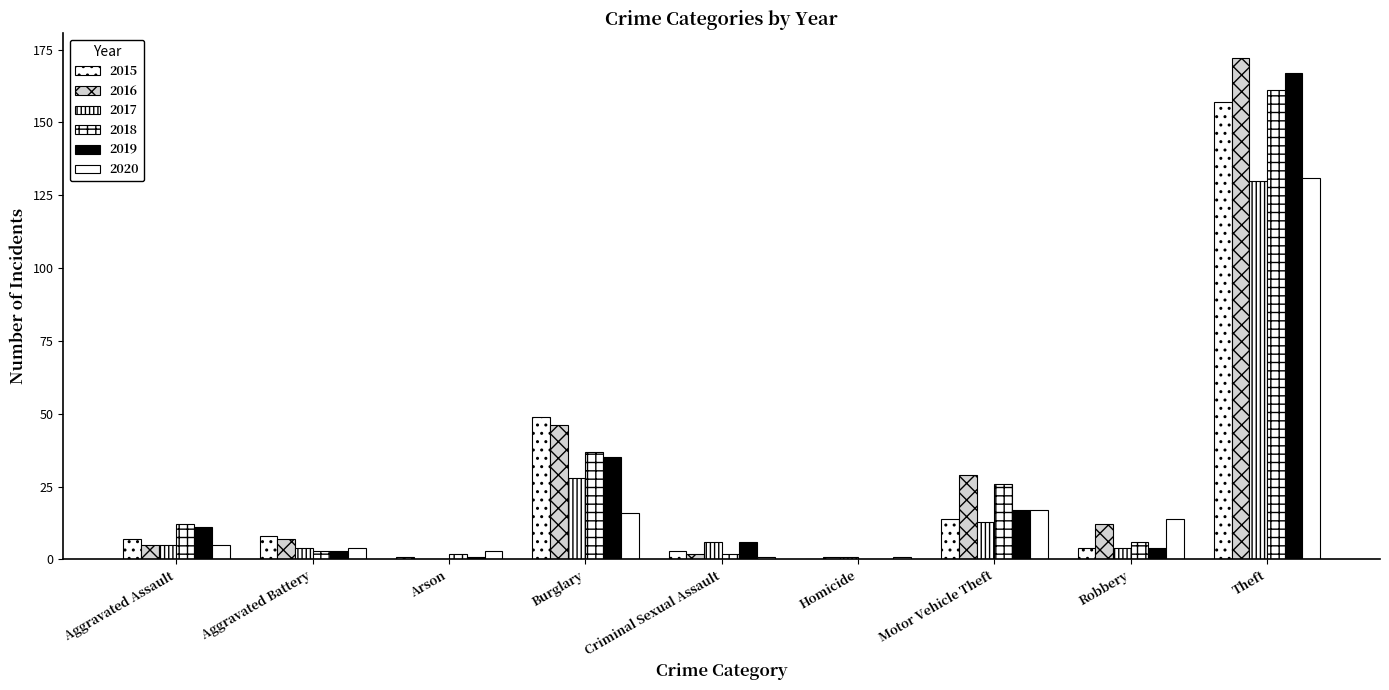

What is the difference between the maximum and minimum values in the 2017 series?

130